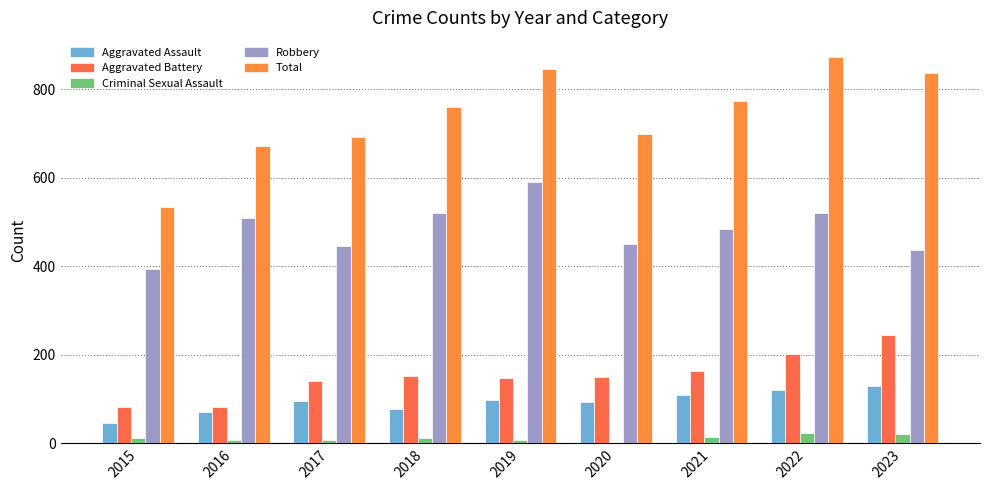

How many distinct data groups are displayed?

5